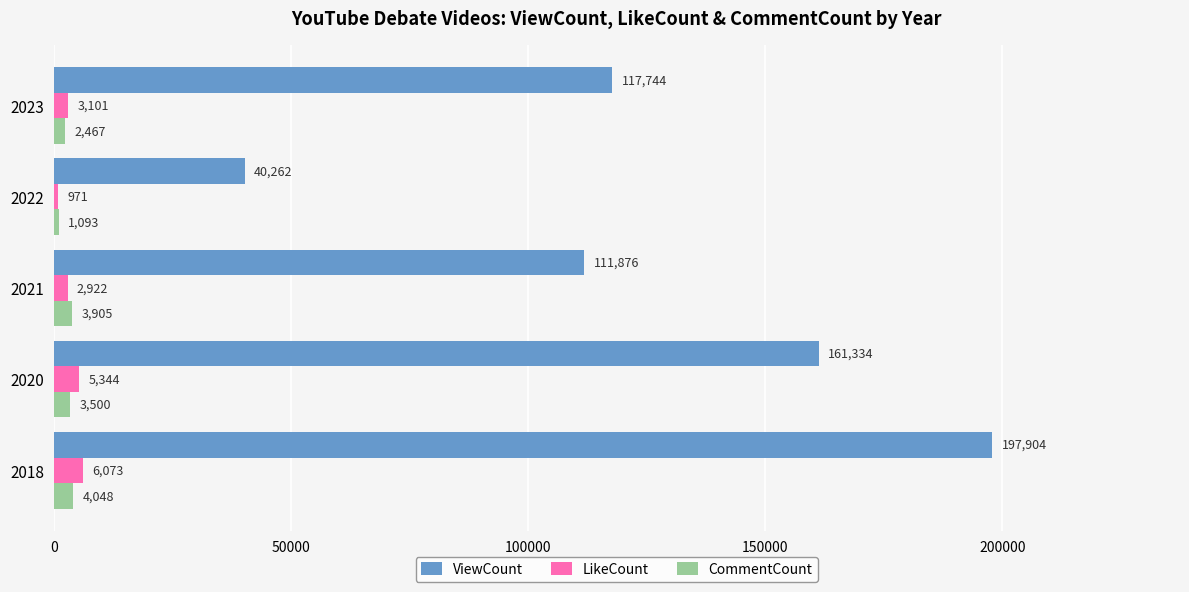

Rank the series at 2023 from highest to lowest value.

ViewCount, LikeCount, CommentCount